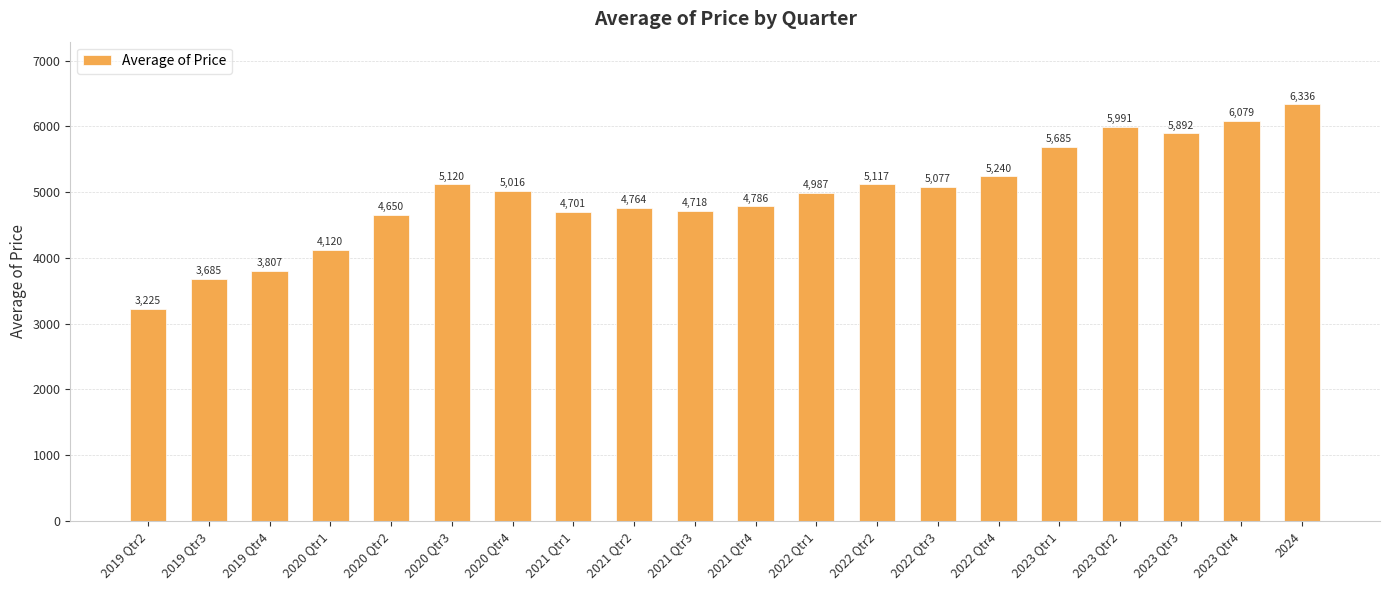

Which label corresponds to the largest value in the chart?

2024